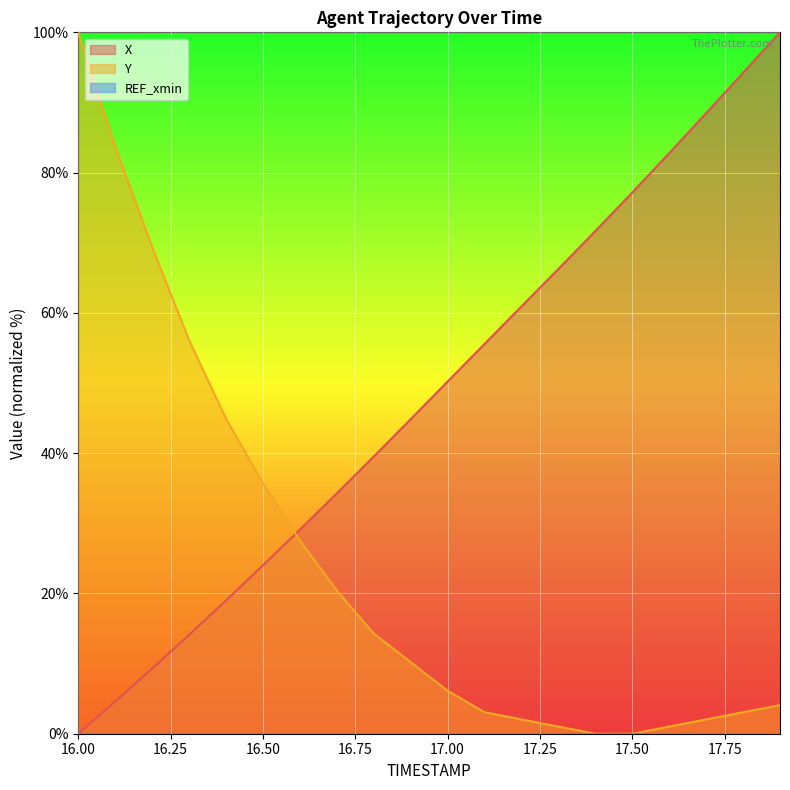

Which series has the largest total across all categories?

X